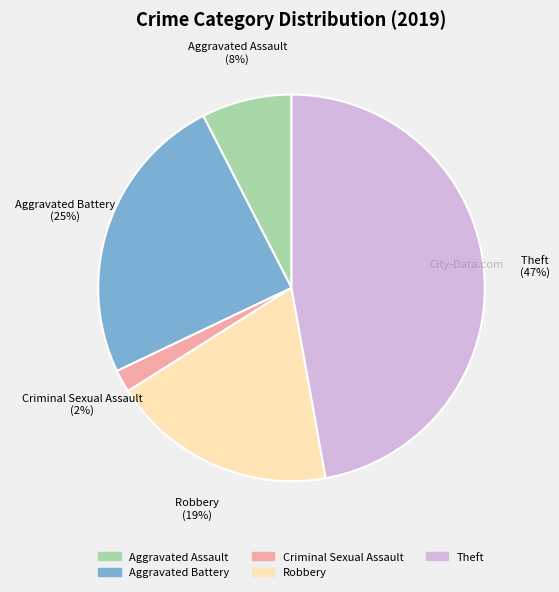

To the nearest percent, what is the average slice percentage?

20%